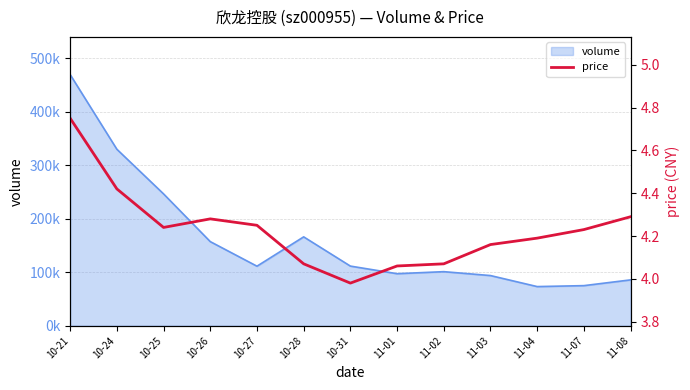

Between 11-01 and 10-24, which is larger?

10-24